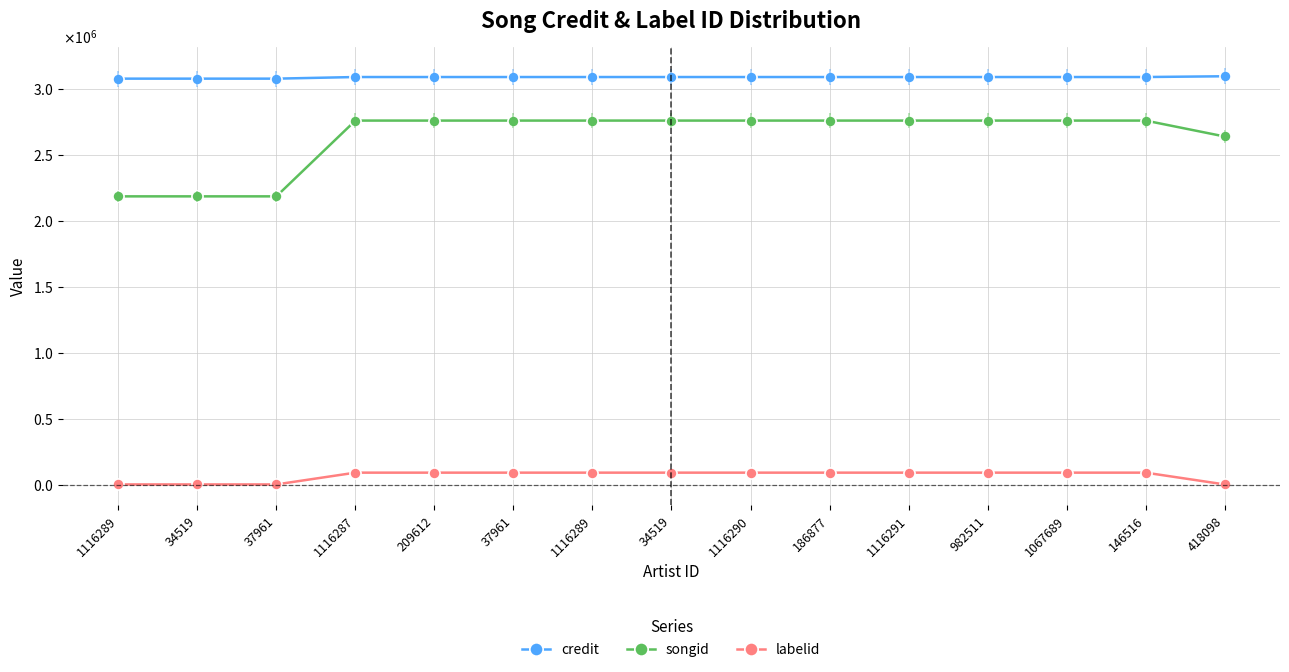

What is the minimum value shown in the chart?

2519